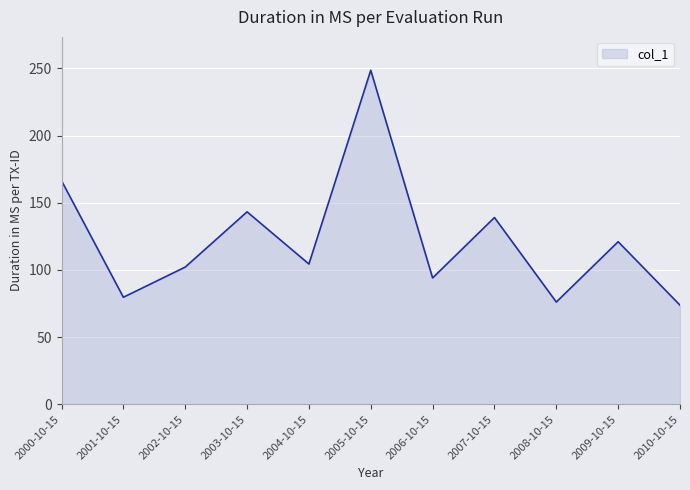

What is the ratio of the value at 2010-10-15 to the value at 2001-10-15?

0.9